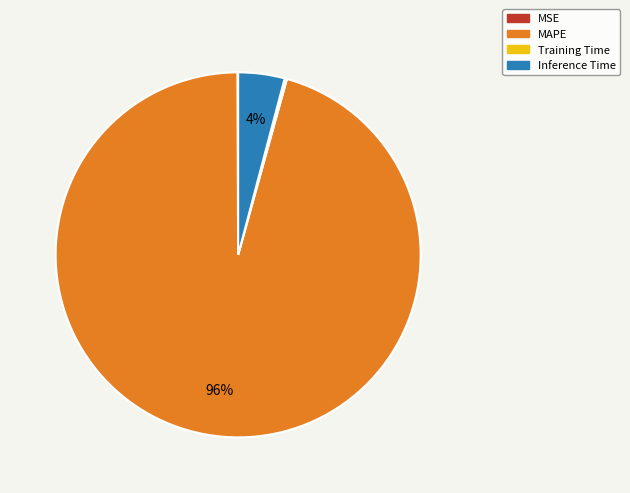

Is it true that Inference Time is 11% of the pie?

False